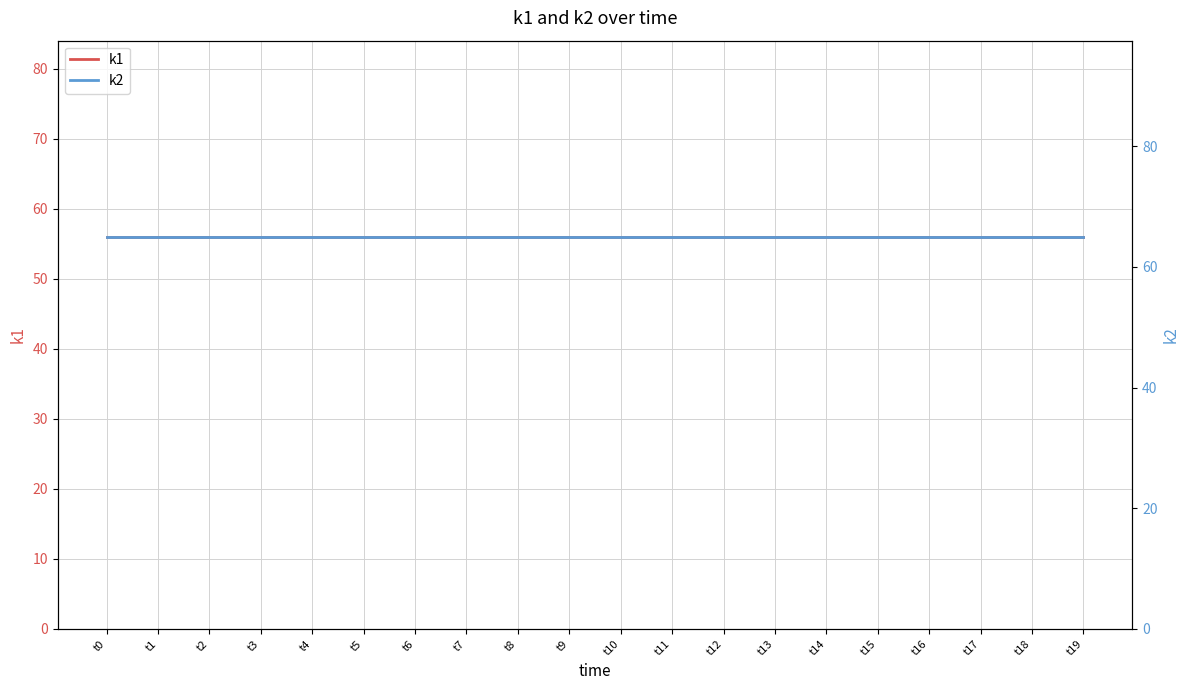

How many lines are shown in the chart?

2